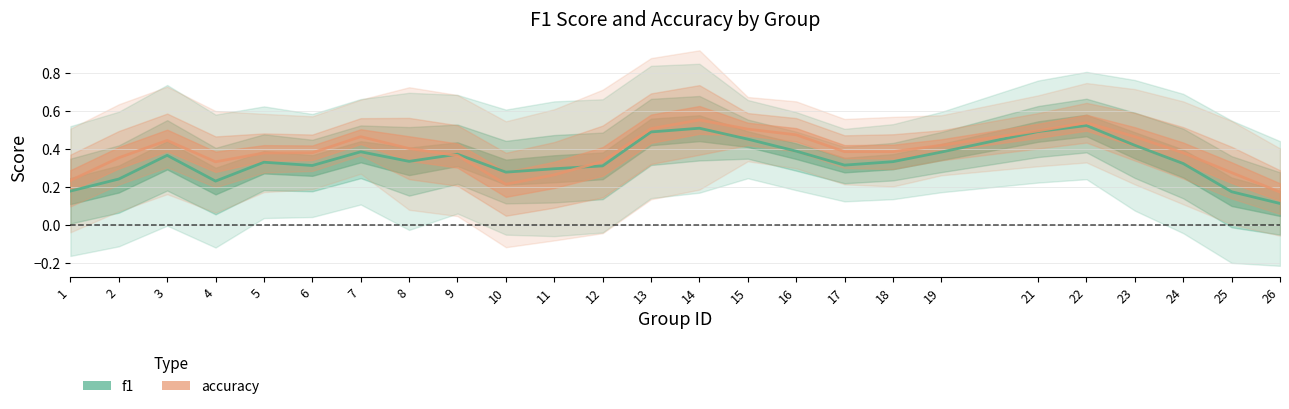

How many intersections are there between accuracy and f1?

4